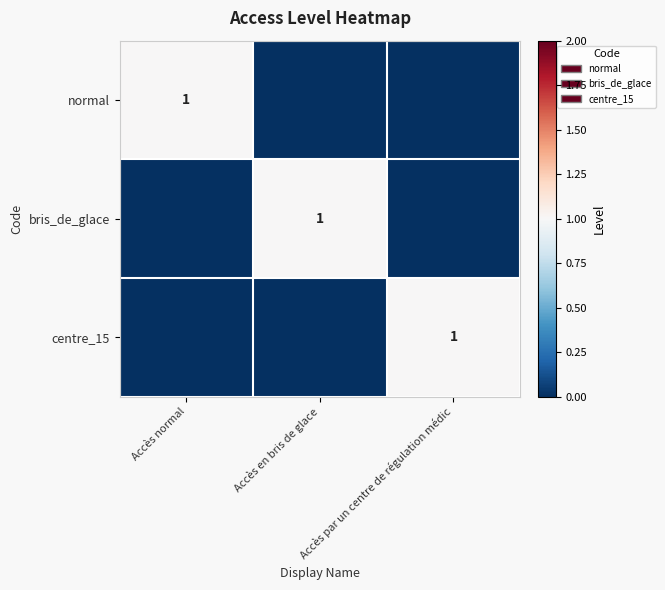

Between Accès normal and Accès en bris de glace, which is larger?

Accès normal